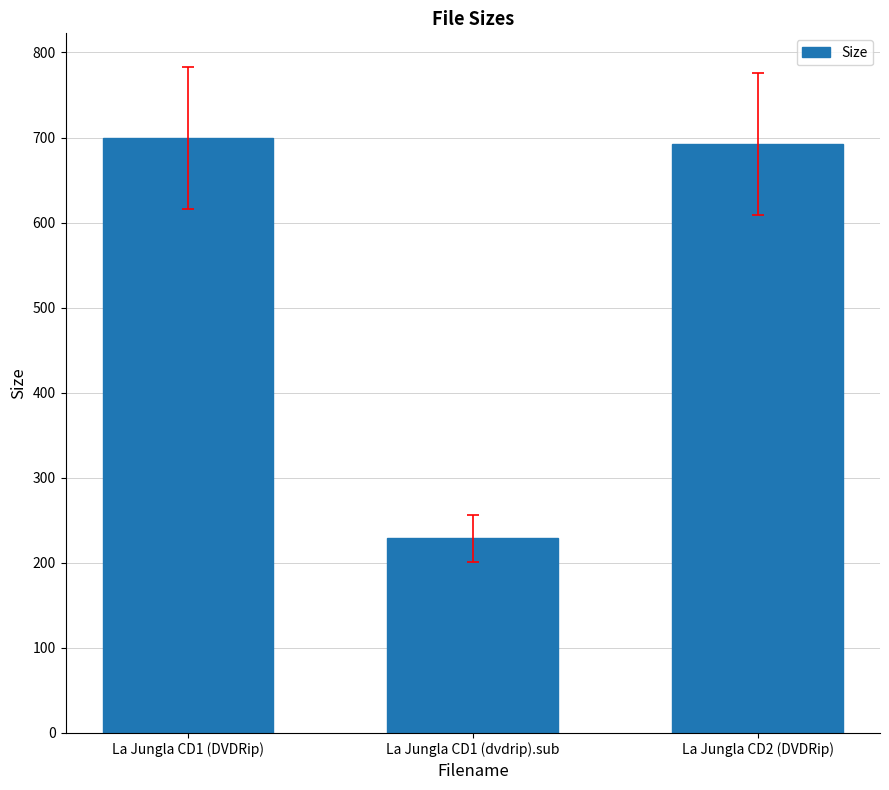

What is the label of the 3rd bar from the left?

La Jungla CD2 (DVDRip)